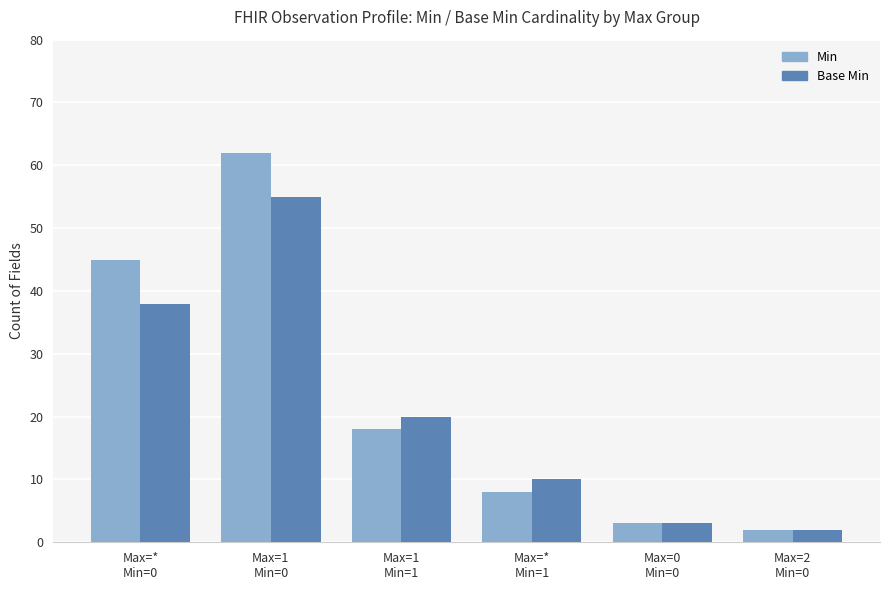

Which label corresponds to the largest value in the chart?

Max=1
Min=0